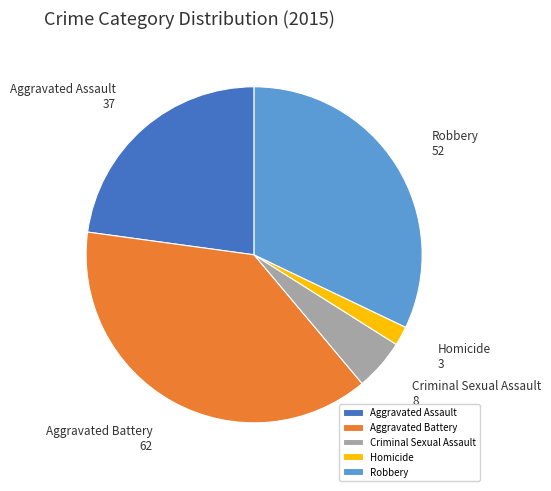

Is it true that Aggravated Battery is 46% of the pie?

False